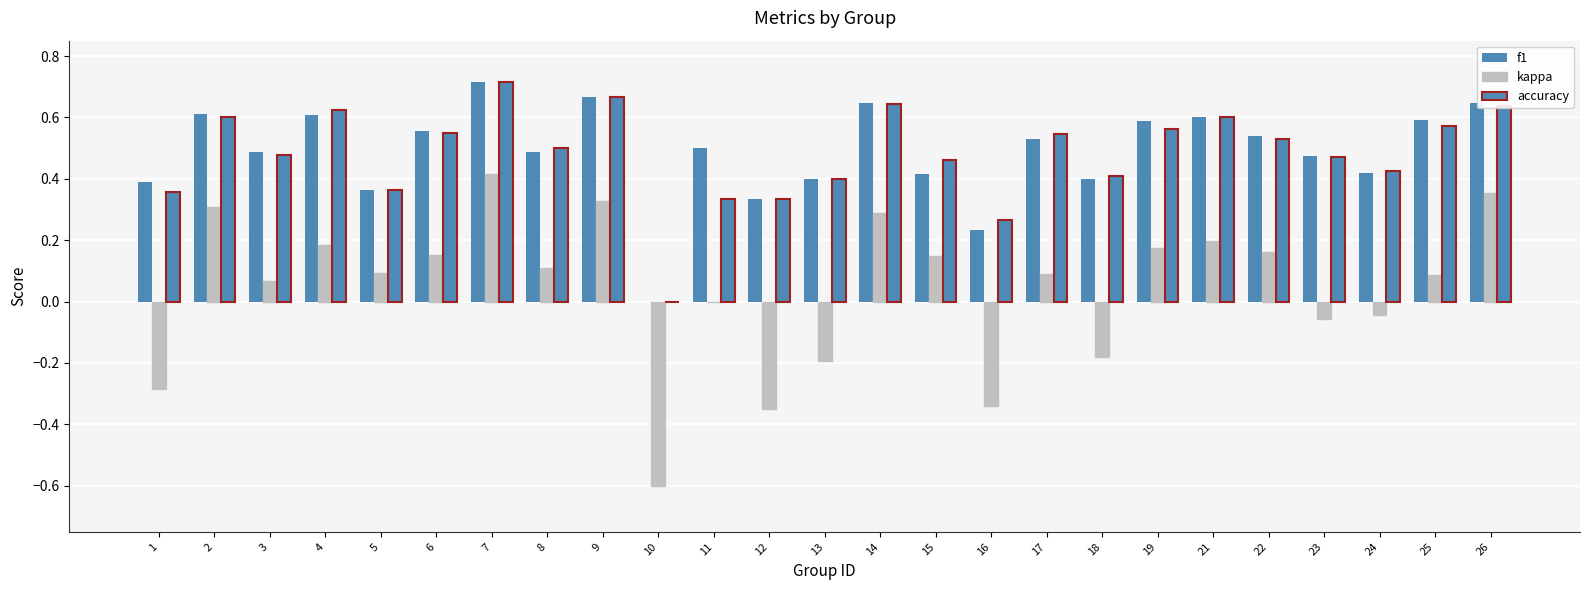

Reading right to left, extract all data points from this chart.

f1: 0.6	0.6	0.4	0.5	0.5	0.6	0.6	0.4	0.5	0.2	0.4	0.6	0.4	0.3	0.5	0.0	0.7	0.5	0.7	0.6	0.4	0.6	0.5	0.6	0.4
kappa: 0.4	0.1	-0.0	-0.1	0.2	0.2	0.2	-0.2	0.1	-0.3	0.1	0.3	-0.2	-0.3	0.0	-0.6	0.3	0.1	0.4	0.2	0.1	0.2	0.1	0.3	-0.3
accuracy: 0.6	0.6	0.4	0.5	0.5	0.6	0.6	0.4	0.5	0.3	0.5	0.6	0.4	0.3	0.3	0.0	0.7	0.5	0.7	0.6	0.4	0.6	0.5	0.6	0.4